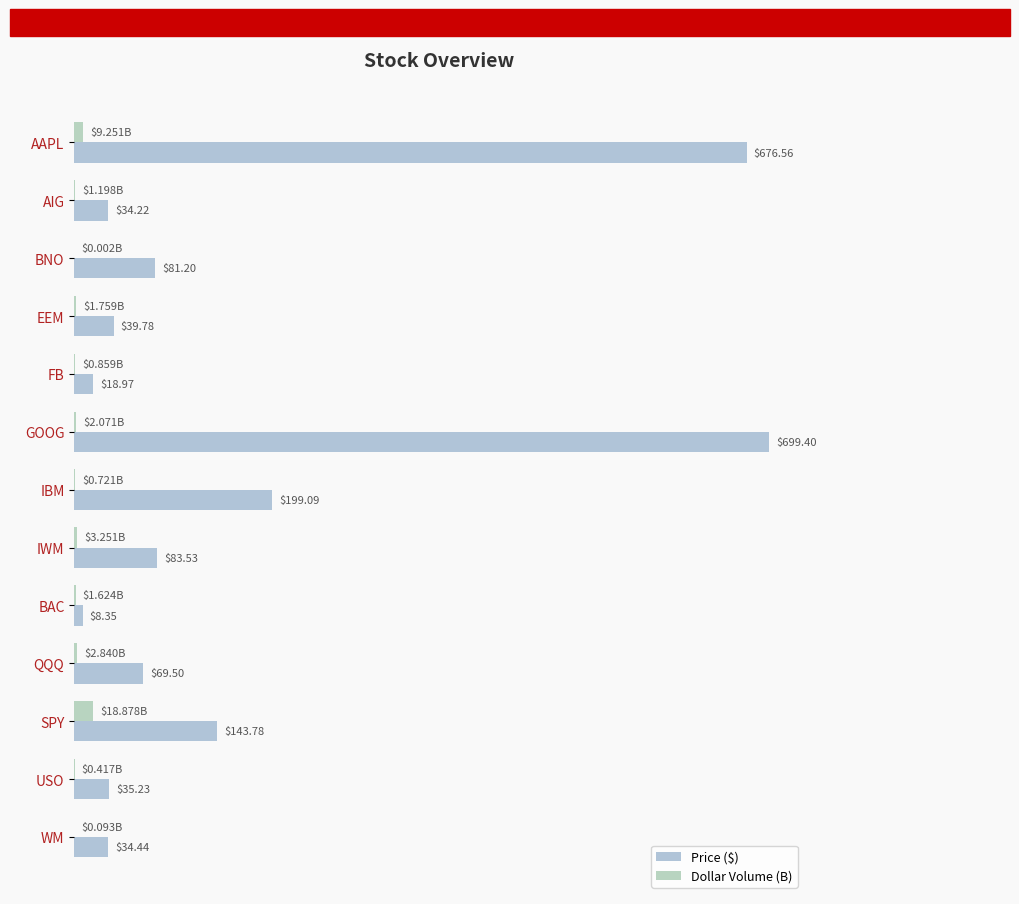

What are all the series names shown in the legend?

Price ($), Dollar Volume (B)